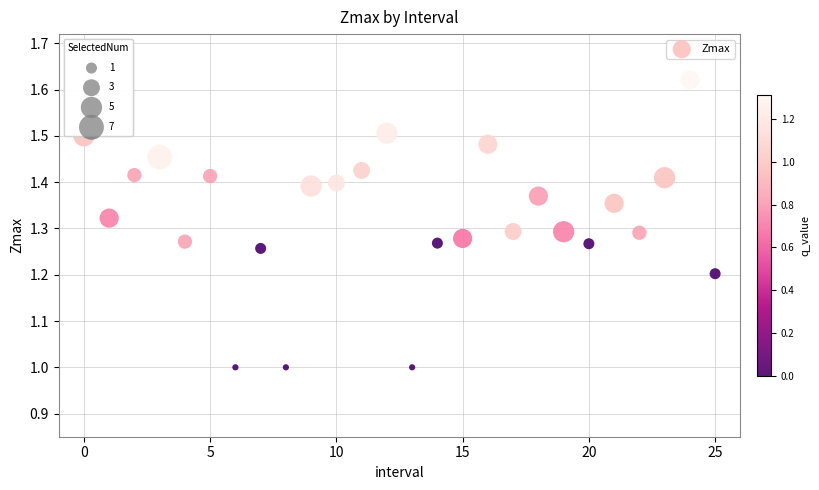

What is the range of Y values (max minus min)?

0.6